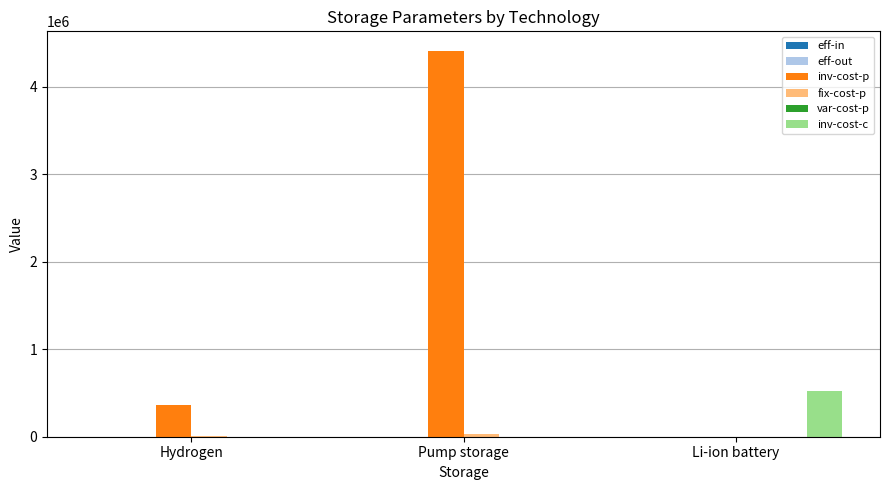

At which label is inv-cost-p closest to 2206170?

Hydrogen